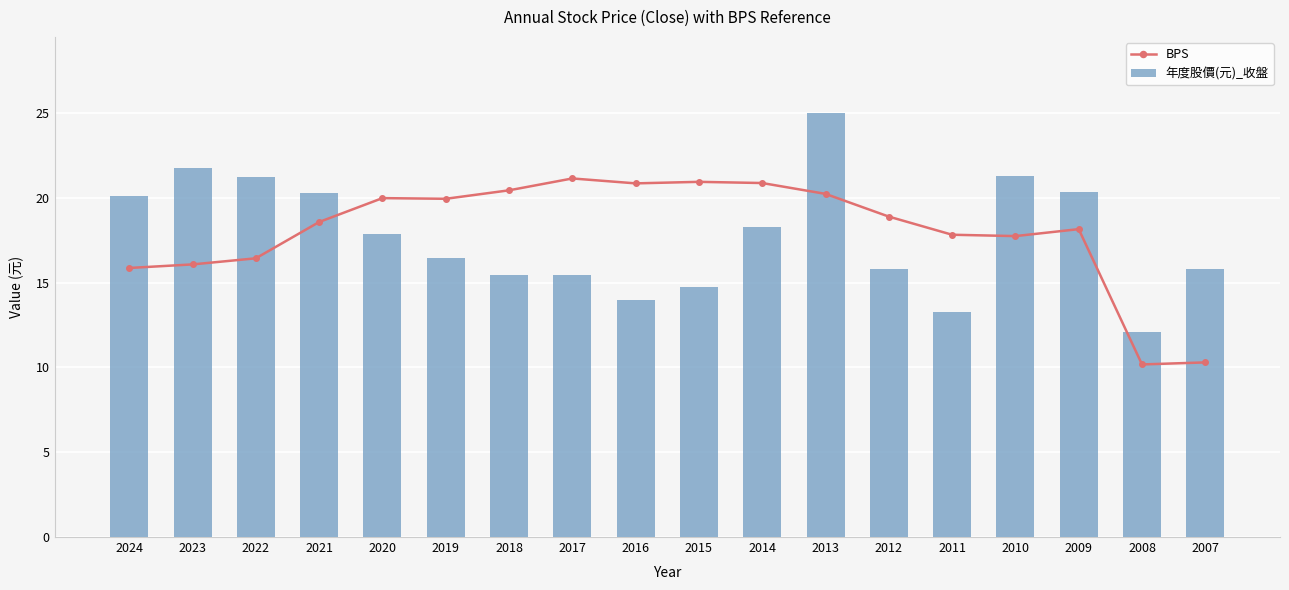

Reading right to left, list all the values displayed in this chart.

BPS: 10.3	10.2	18.2	17.8	17.8	18.9	20.2	20.9	20.9	20.9	21.1	20.4	19.9	20.0	18.6	16.4	16.1	15.9
年度股價(元)_收盤: 15.8	12.1	20.4	21.3	13.3	15.8	25.0	18.3	14.8	14.0	15.4	15.4	16.4	17.9	20.3	21.2	21.8	20.1